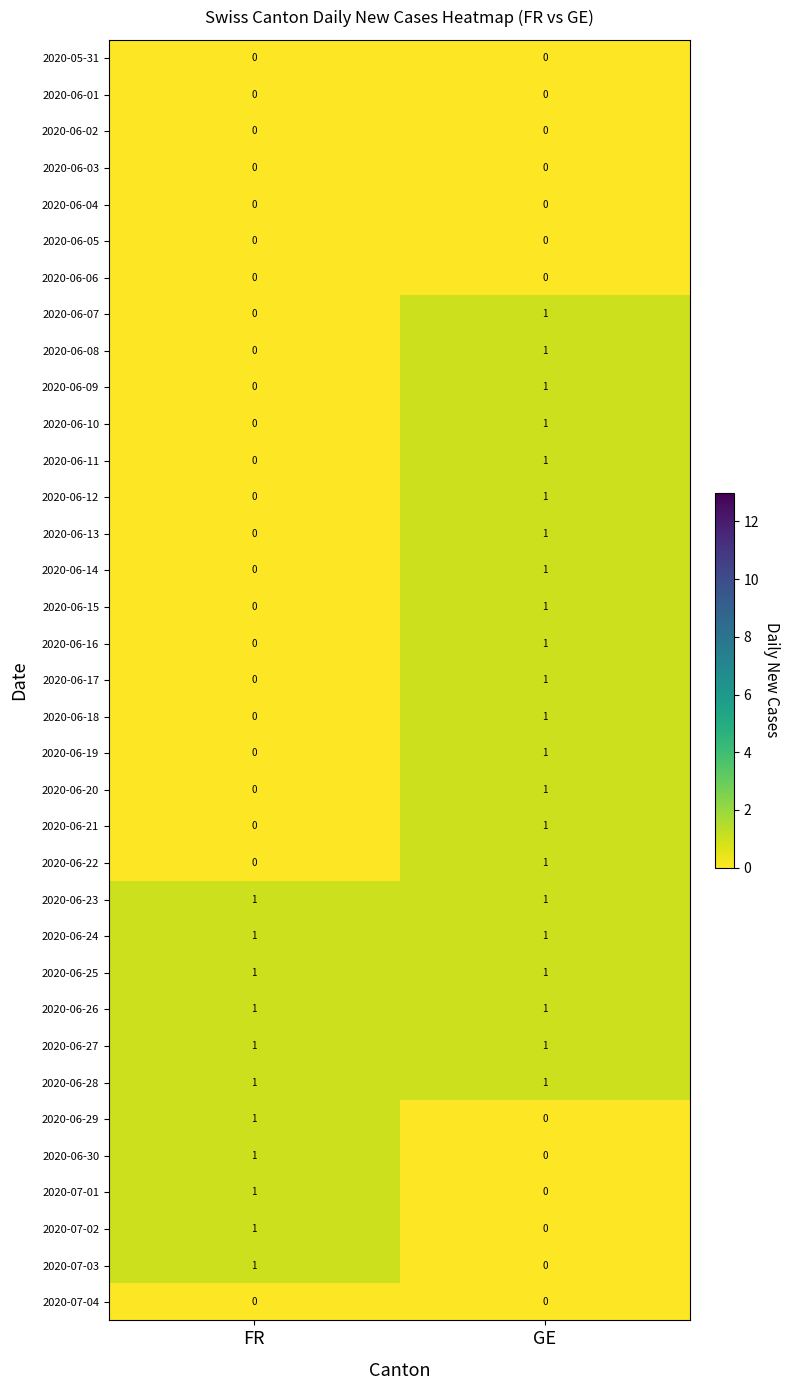

The 2020-07-02 series shows 0 at GE. True or false?

True